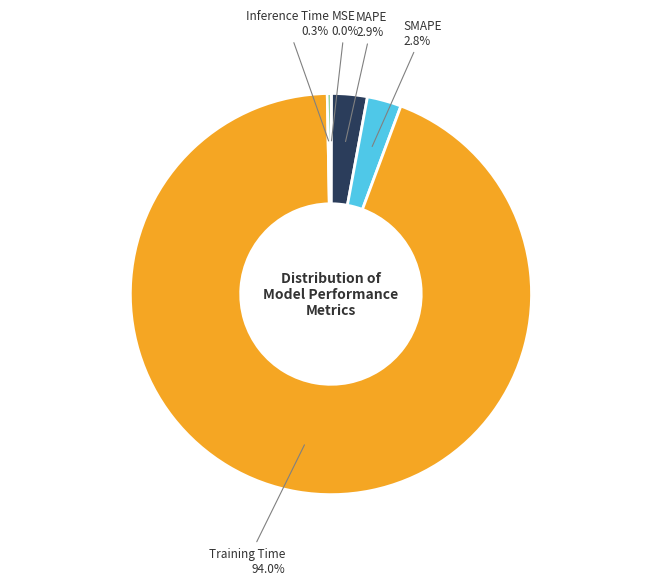

Is there a majority slice in this chart?

Yes